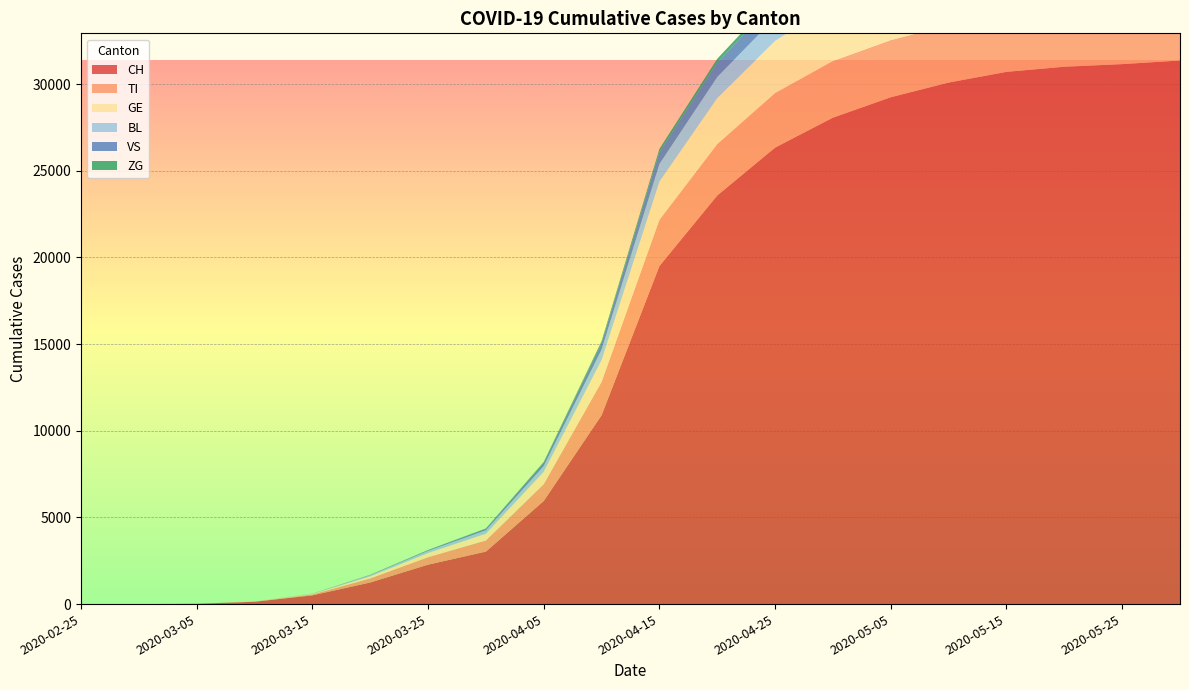

Reading left to right, extract all data points from this chart.

CH: 2020-02-25=0	2020-02-29=0	2020-03-05=18	2020-03-10=135	2020-03-15=505	2020-03-20=1246	2020-03-25=2274	2020-03-30=3028	2020-04-05=5949	2020-04-10=10897	2020-04-15=19505	2020-04-20=23574	2020-04-25=26336	2020-04-30=28063	2020-05-05=29240	2020-05-10=30087	2020-05-15=30704	2020-05-20=31000	2020-05-25=31151	2020-05-30=31359
TI: 2020-02-25=0	2020-02-29=0	2020-03-05=1	2020-03-10=9	2020-03-15=53	2020-03-20=234	2020-03-25=432	2020-03-30=643	2020-04-05=971	2020-04-10=1922	2020-04-15=2661	2020-04-20=2960	2020-04-25=3145	2020-04-30=3267	2020-05-05=3297	2020-05-10=3314	2020-05-15=3315	2020-05-20=3322	2020-05-25=3326	2020-05-30=3328
GE: 2020-02-25=0	2020-02-29=0	2020-03-05=0	2020-03-10=4	2020-03-15=25	2020-03-20=122	2020-03-25=241	2020-03-30=393	2020-04-05=716	2020-04-10=1259	2020-04-15=2215	2020-04-20=2665	2020-04-25=3008	2020-04-30=3272	2020-05-05=3391	2020-05-10=3455	2020-05-15=3510	2020-05-20=3540	2020-05-25=3549	2020-05-30=3573
BL: 2020-02-25=0	2020-02-29=0	2020-03-05=0	2020-03-10=2	2020-03-15=15	2020-03-20=65	2020-03-25=123	2020-03-30=196	2020-04-05=332	2020-04-10=608	2020-04-15=1013	2020-04-20=1213	2020-04-25=1337	2020-04-30=1412	2020-05-05=1467	2020-05-10=1499	2020-05-15=1518	2020-05-20=1526	2020-05-25=1531	2020-05-30=1537
VS: 2020-02-25=0	2020-02-29=0	2020-03-05=0	2020-03-10=0	2020-03-15=4	2020-03-20=20	2020-03-25=42	2020-03-30=91	2020-04-05=189	2020-04-10=390	2020-04-15=690	2020-04-20=834	2020-04-25=951	2020-04-30=1003	2020-05-05=1038	2020-05-10=1077	2020-05-15=1089	2020-05-20=1095	2020-05-25=1101	2020-05-30=1108
ZG: 2020-02-25=0	2020-02-29=0	2020-03-05=0	2020-03-10=0	2020-03-15=0	2020-03-20=3	2020-03-25=9	2020-03-30=14	2020-04-05=45	2020-04-10=94	2020-04-15=177	2020-04-20=215	2020-04-25=238	2020-04-30=254	2020-05-05=261	2020-05-10=266	2020-05-15=268	2020-05-20=271	2020-05-25=272	2020-05-30=273